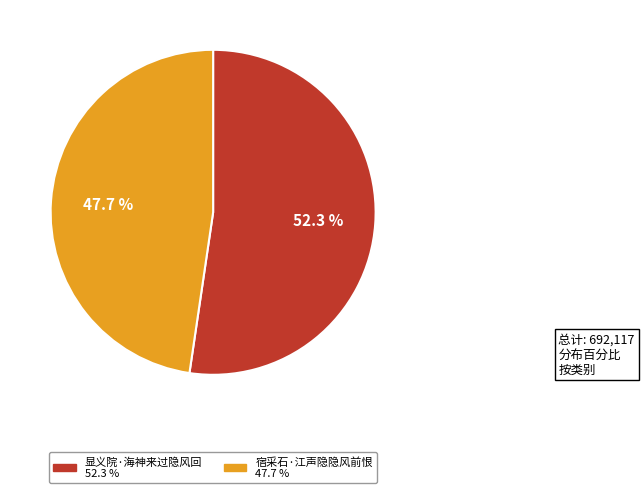

To the nearest percent, what percentage of the pie is 宿采石·江声隐隐风前恨?

48%